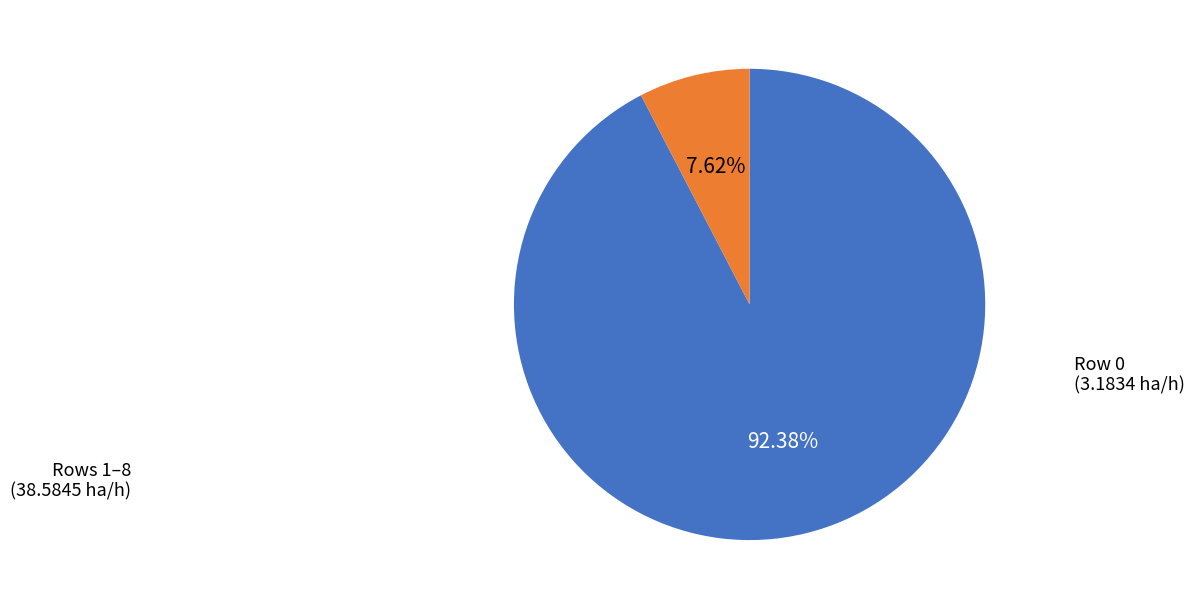

Is there a majority slice in this chart?

Yes